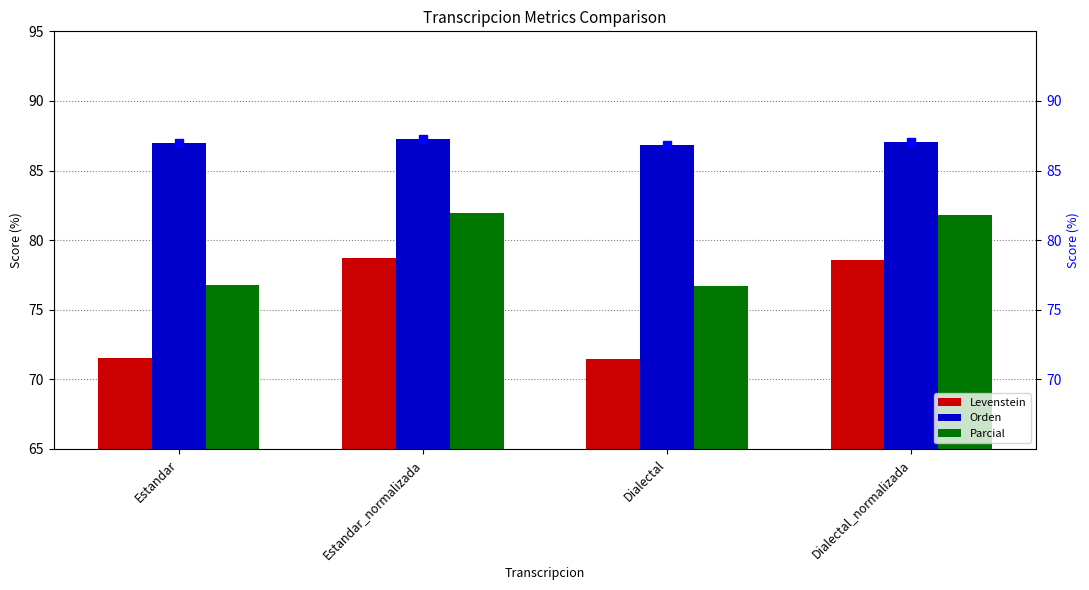

What is the average value of the Levenstein series?

75.1